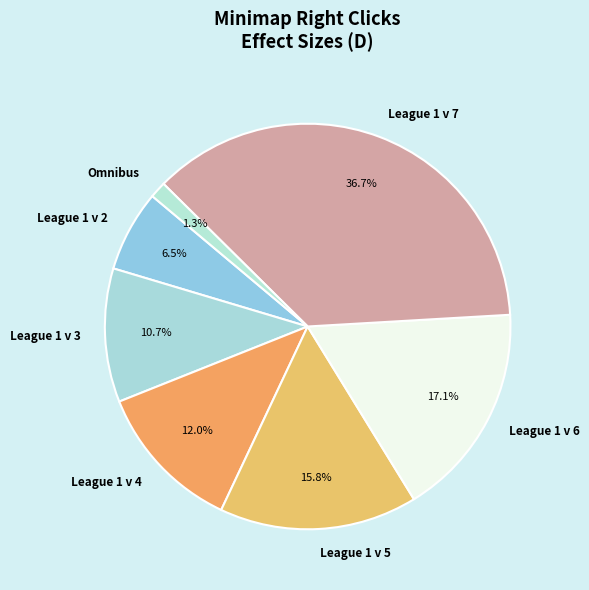

Between League 1 v 4 and League 1 v 5, which is larger?

League 1 v 5